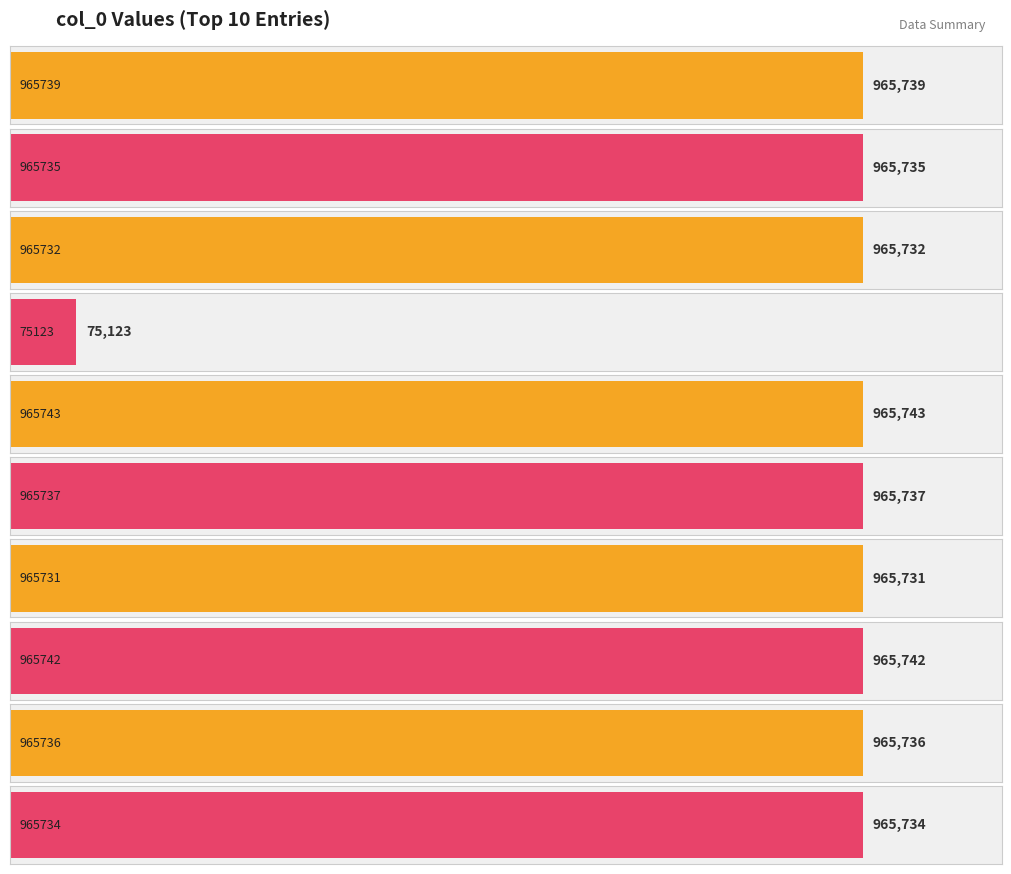

What is the value of the 1st bar from the left?

965739